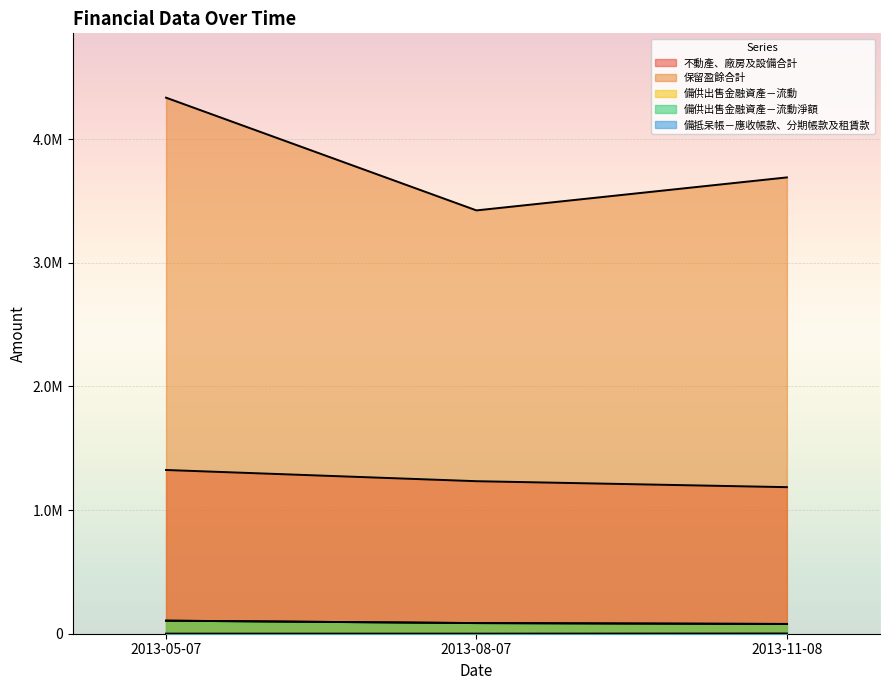

Where is 不動產、廠房及設備合計 nearest to the value 1255020?

2013-08-07